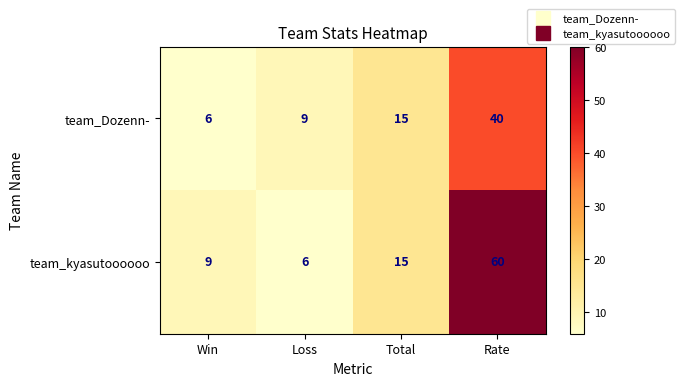

What is the difference between the team_Dozenn- values at Rate and Loss?

31